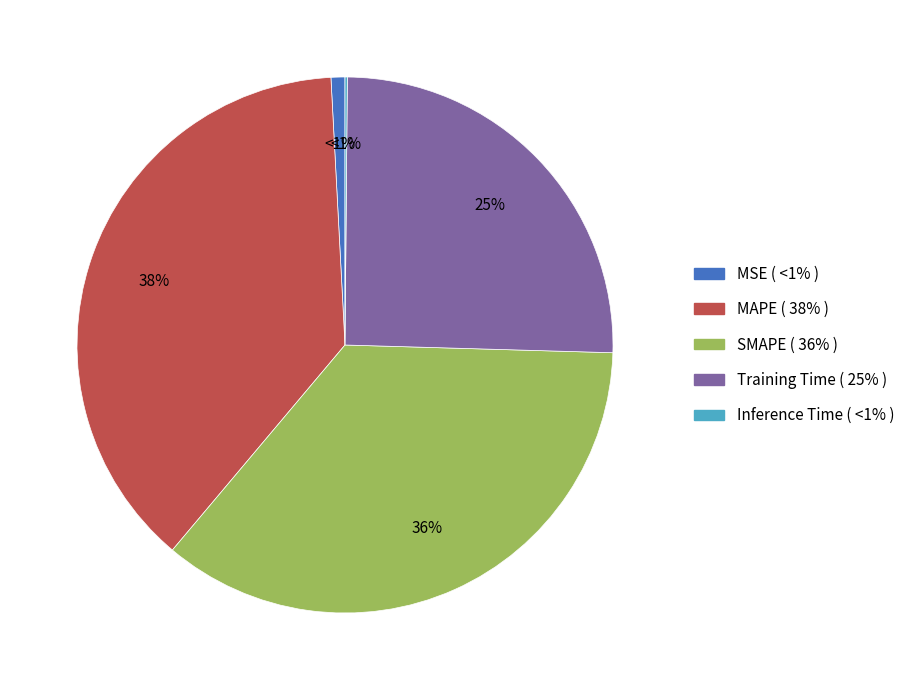

Does SMAPE account for over 50% of the chart?

No